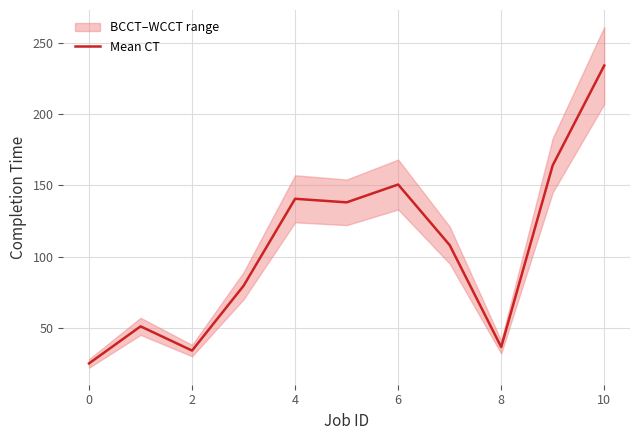

At which label does Mean CT reach its peak?

10